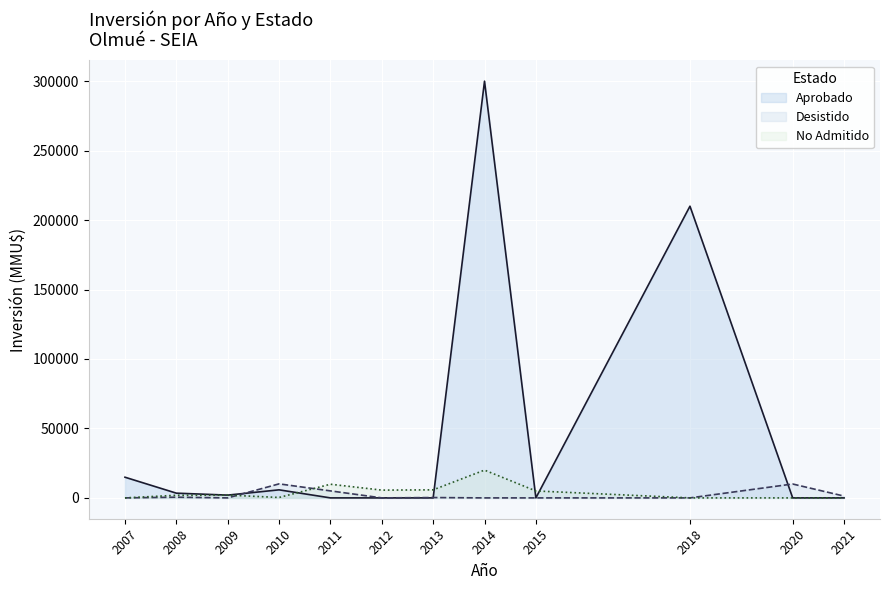

What is the difference between the highest and lowest values at 2018?

210000